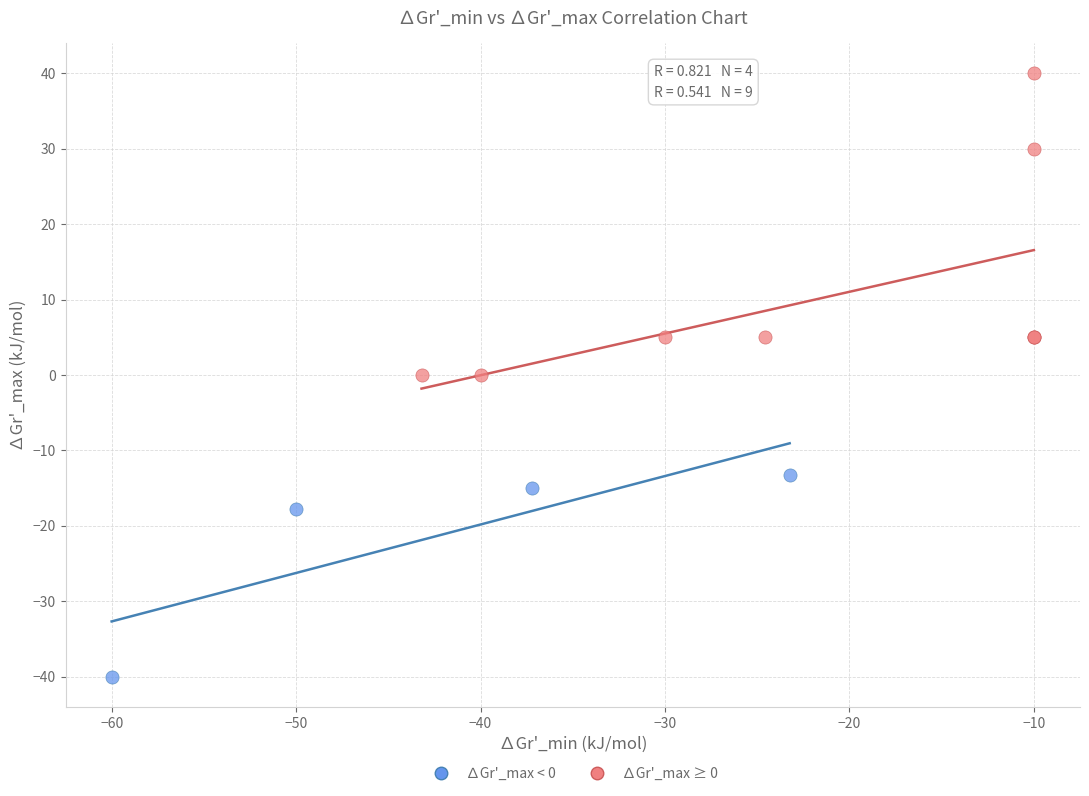

Which series has the largest Y range (max minus min)?

∆Gr'_max ≥ 0